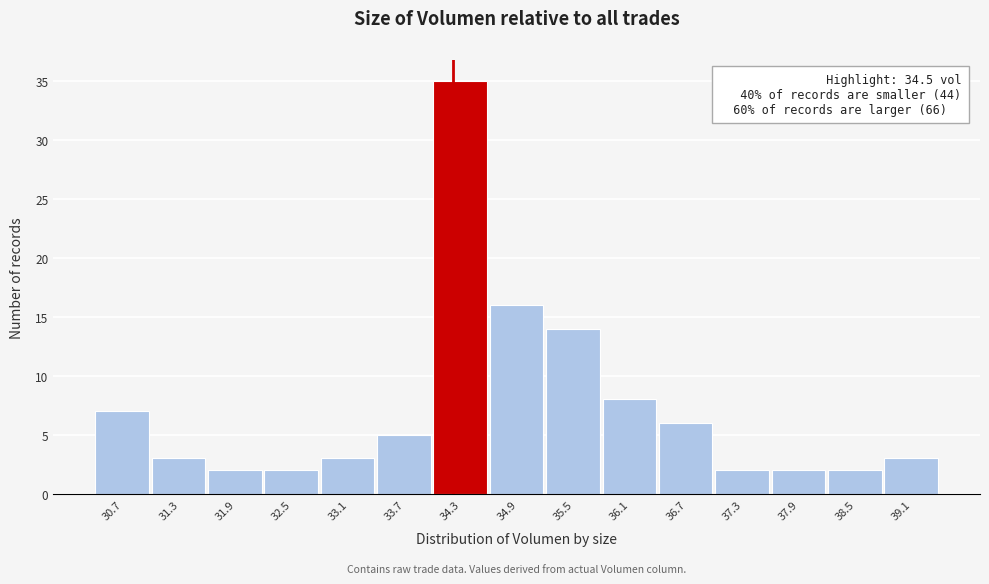

Reading left to right, extract all data points from this chart.

7	3	2	2	3	5	35	16	14	8	6	2	2	2	3